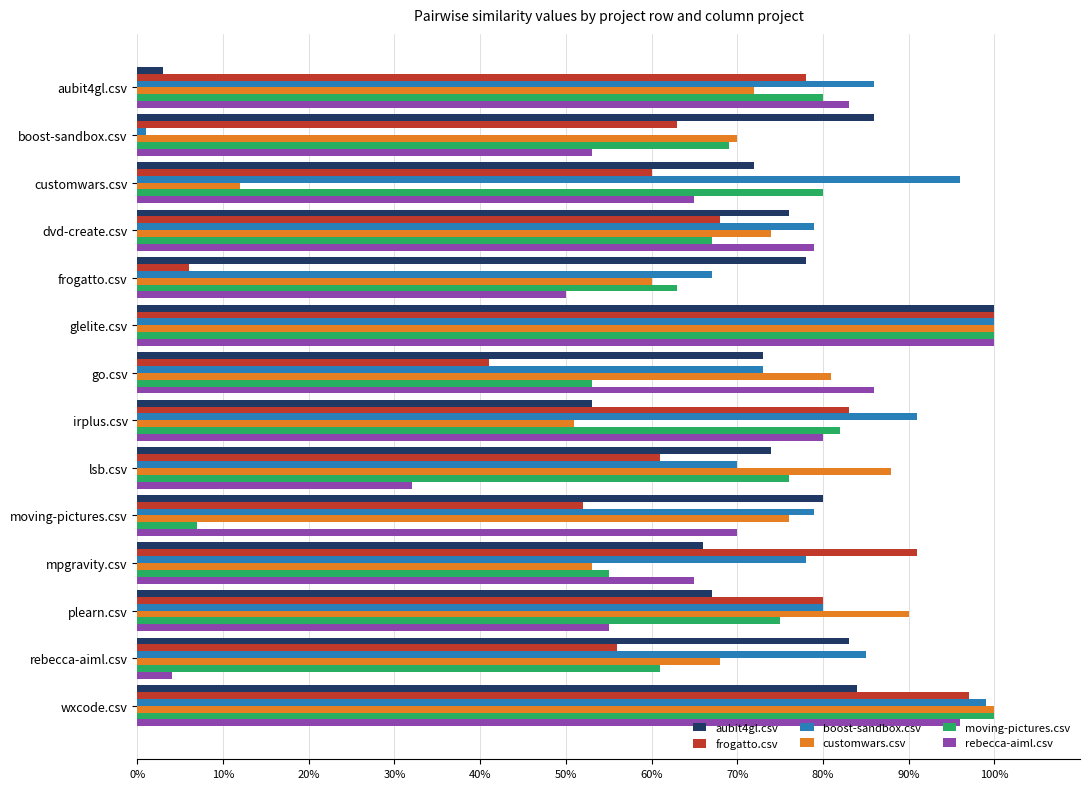

How many categories are shown in the chart?

14